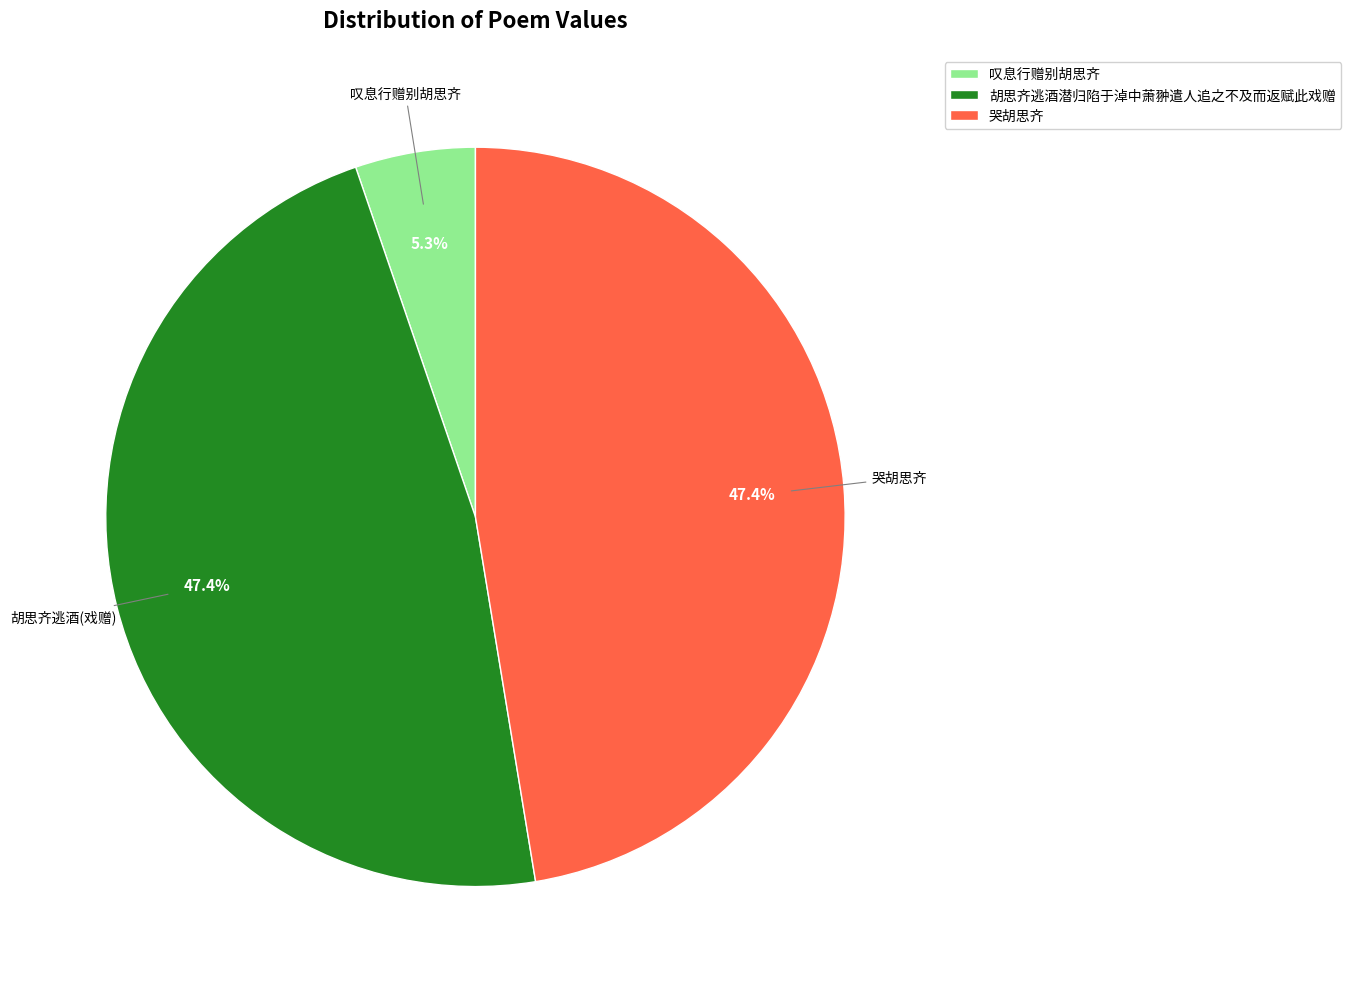

What percentage is the 叹息行赠别胡思齐 slice, to the nearest percent?

5%